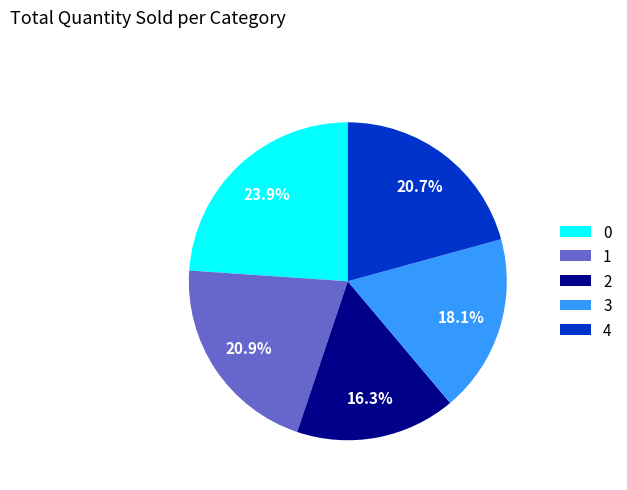

Approximately how many times larger is the value at 0 compared to 3?

1.3